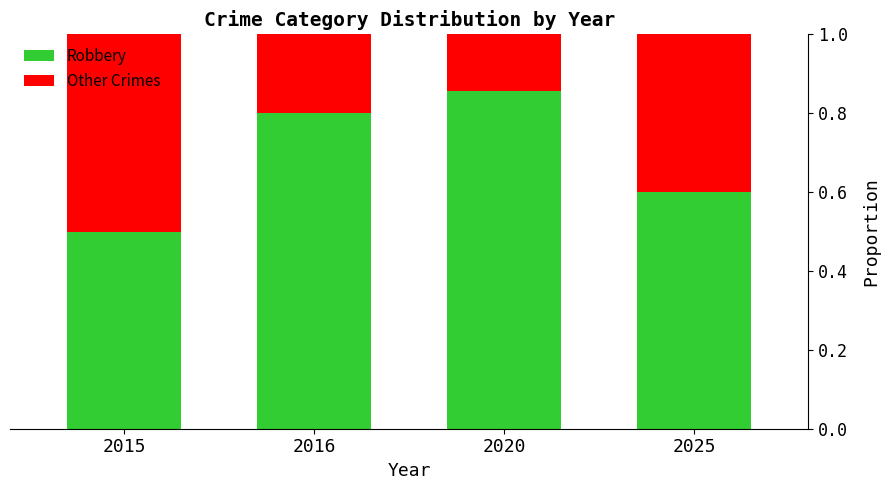

What is the total value across all series at 2025?

1.0